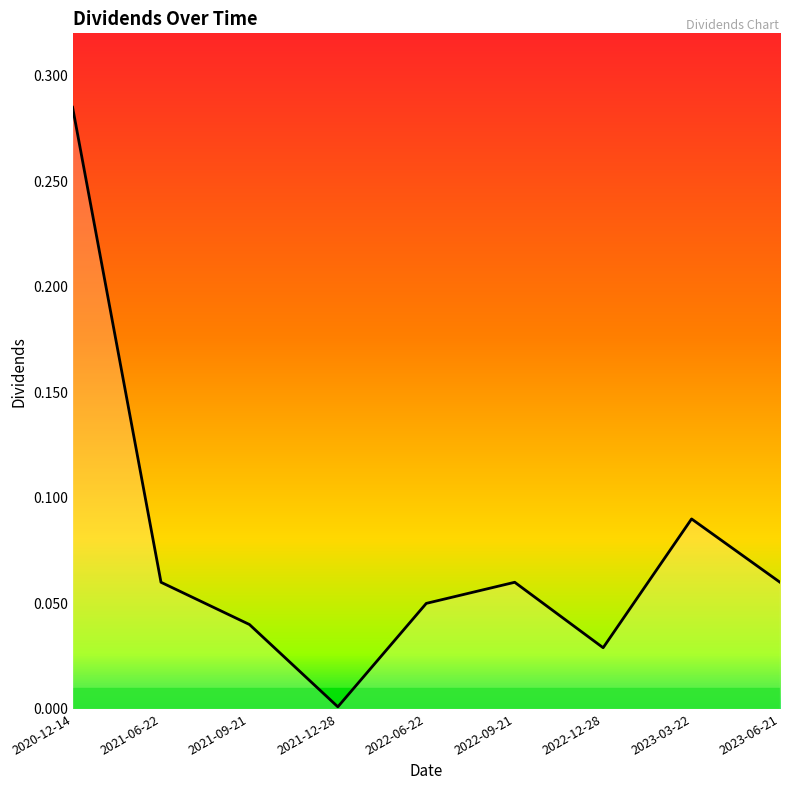

Is this an area chart (filled region under the line)?

No